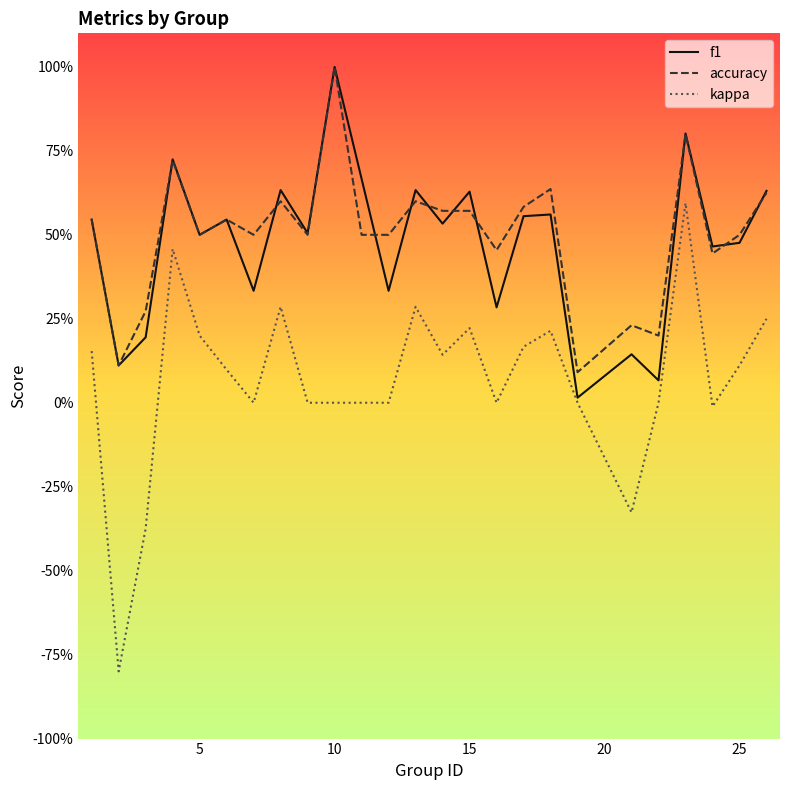

What are all the series names shown in the legend?

f1, accuracy, kappa